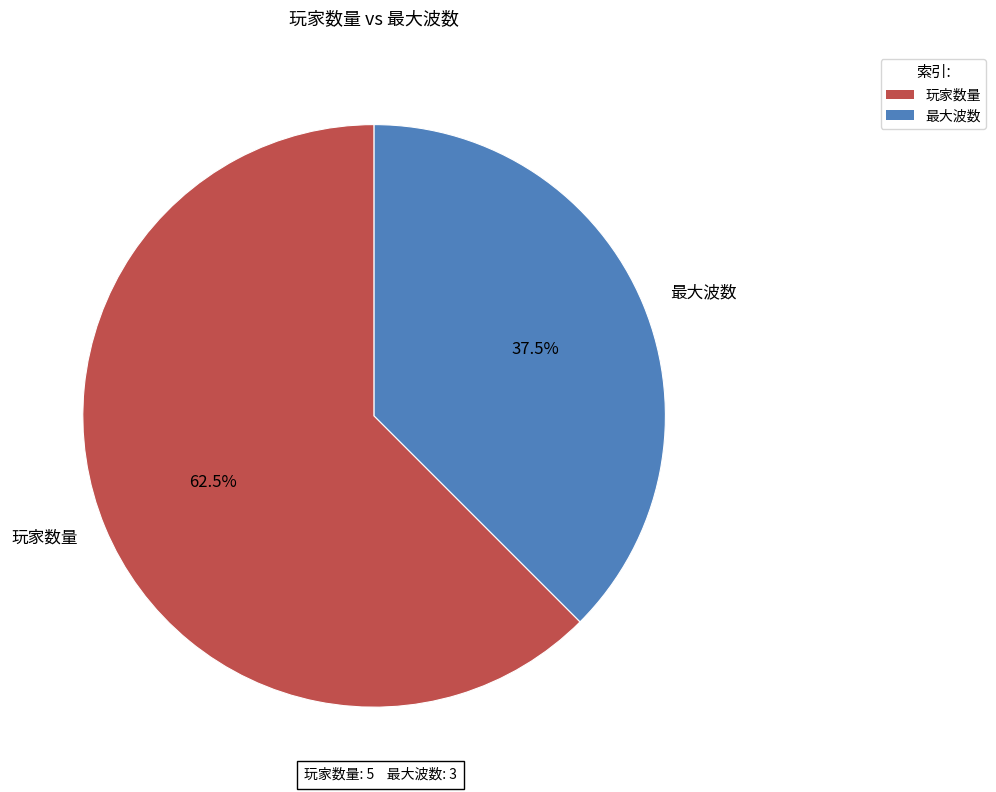

What is the smallest slice in the pie chart?

最大波数